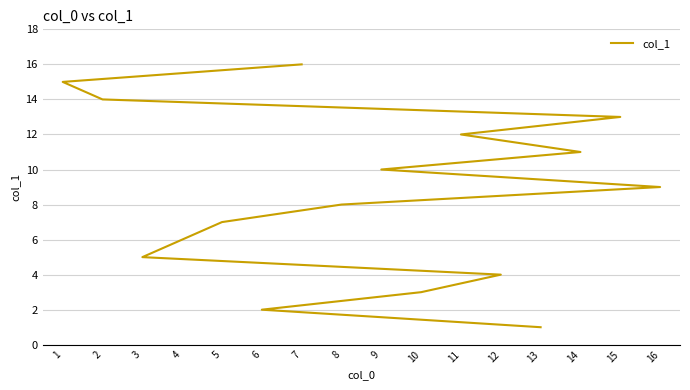

Rank the categories by value from highest to lowest.

7, 1, 2, 15, 11, 14, 9, 16, 8, 5, 4, 3, 12, 10, 6, 13